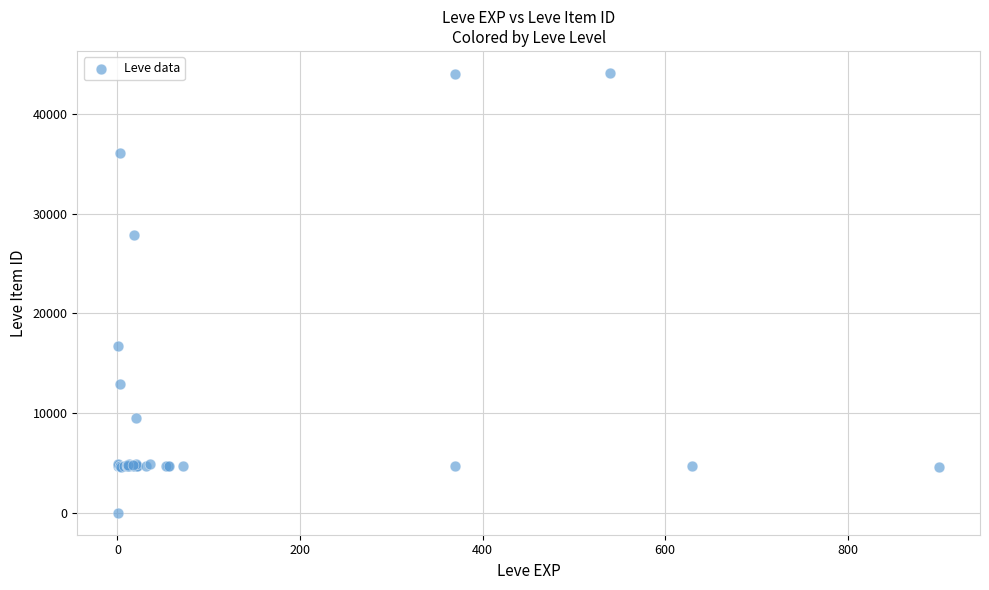

What Y value in the scatter plot is closest to 22050?

16734